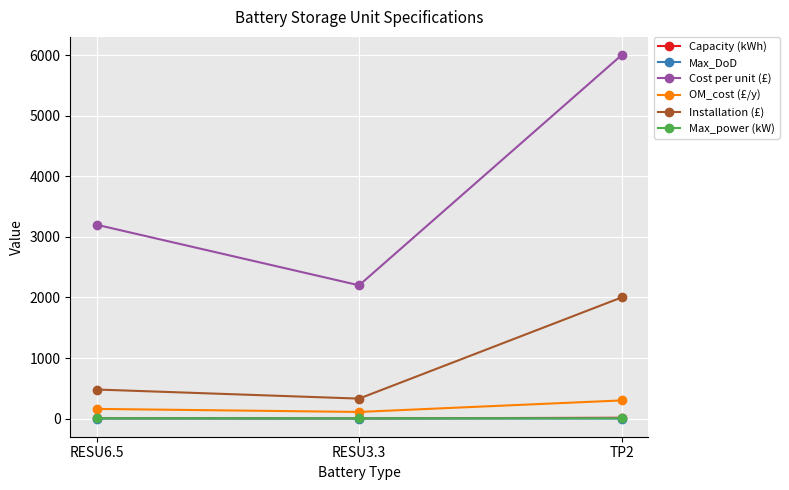

How many distinct data groups are displayed?

6